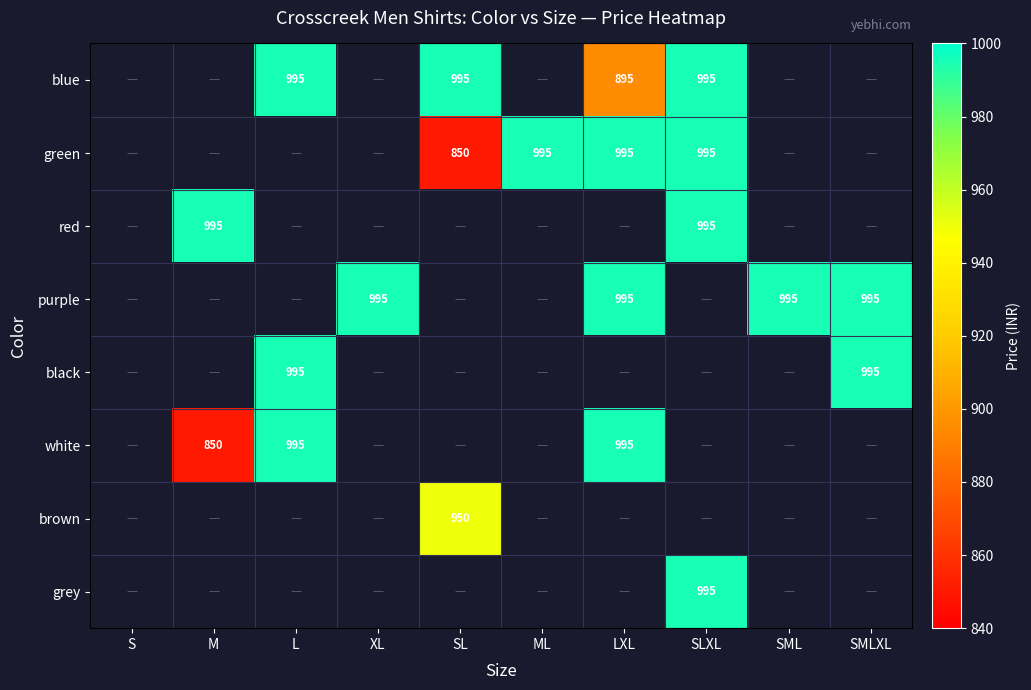

Is it true that white equals 435 at L?

False